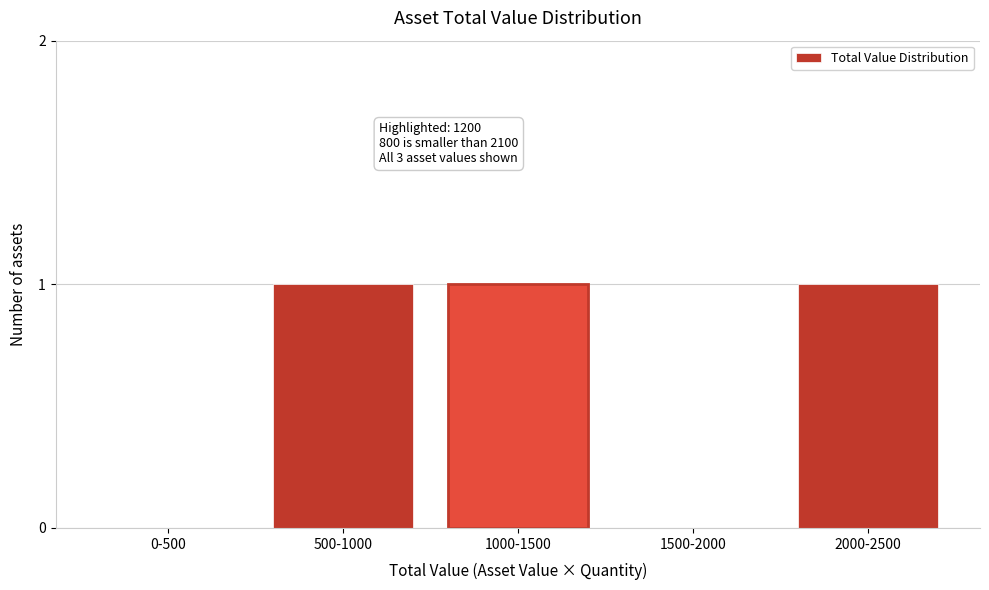

Reading left to right, list all the values displayed in this chart.

0-500=0	500-1000=1	1000-1500=1	1500-2000=0	2000-2500=1